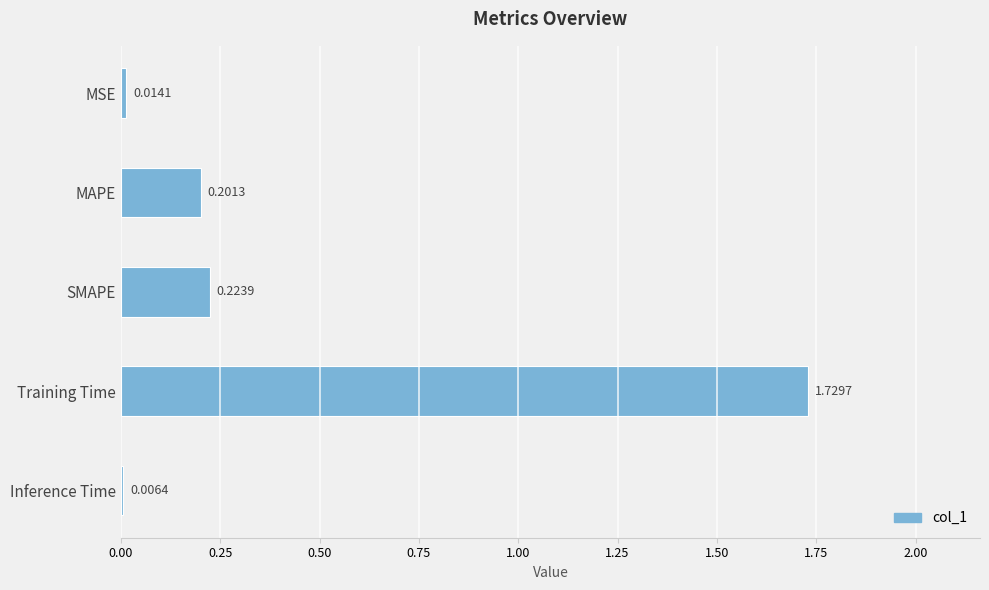

What is the change in value from Training Time to Inference Time?

-1.7